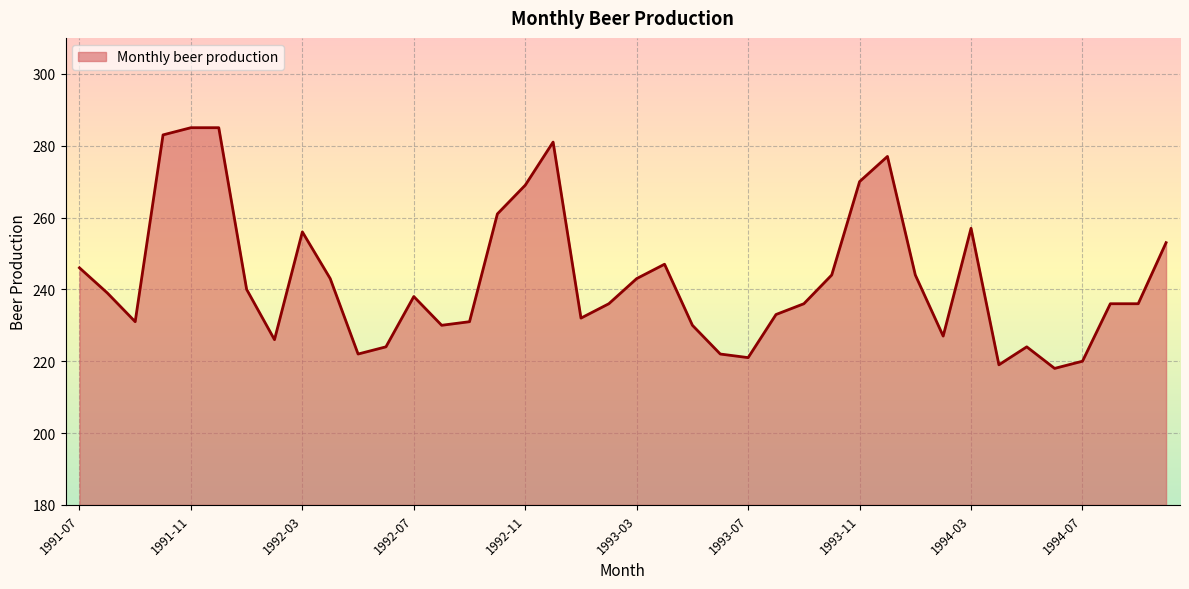

What is the difference between the maximum and minimum values?

67